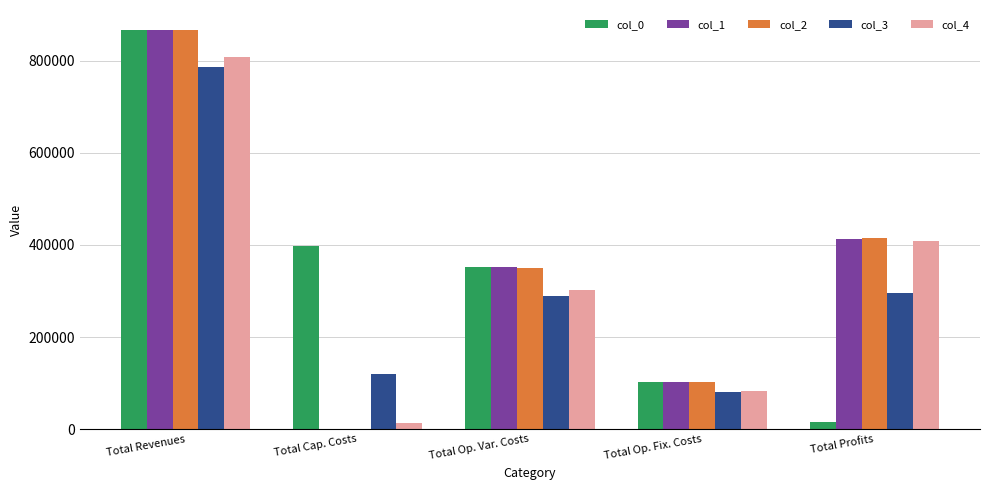

True or false: col_1 has a value of 866614.8 at Total Revenues.

True